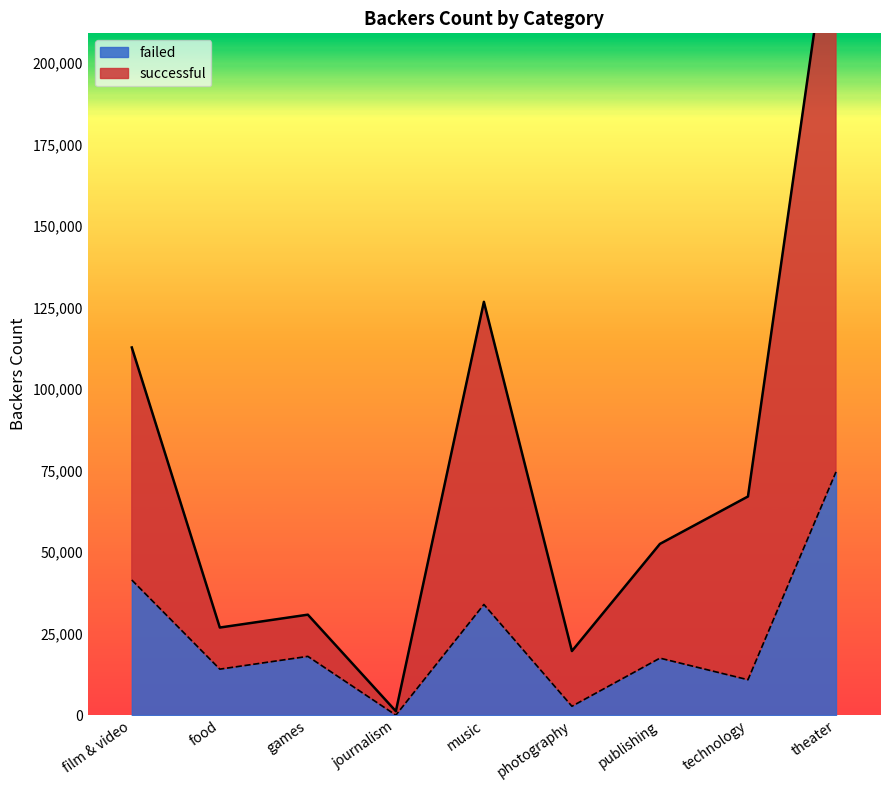

How many values in failed are above zero?

8